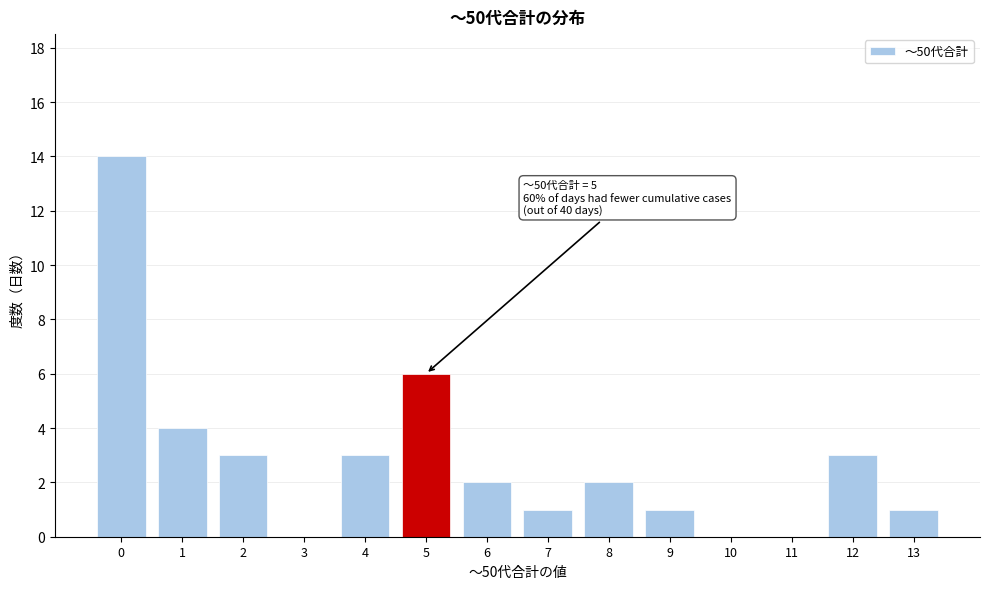

Reading right to left, what are all the values shown in this chart?

13=1	12=3	11=0	10=0	9=1	8=2	7=1	6=2	5=6	4=3	3=0	2=3	1=4	0=14